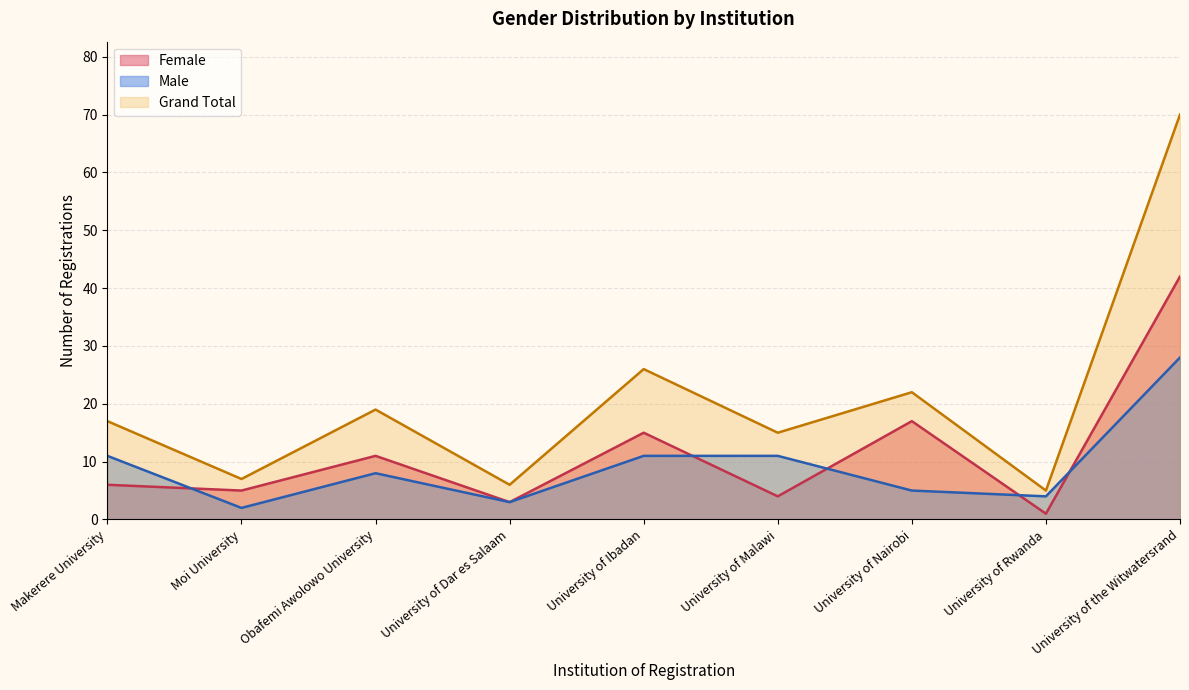

What is the average value of the Female series?

12